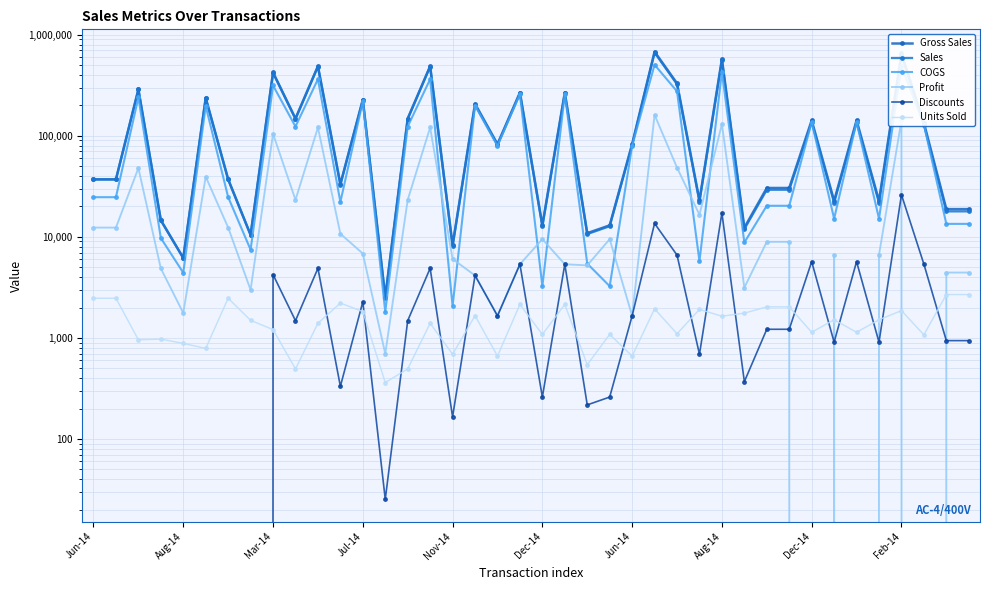

What is the label of the 7th point from the left?

Jun-14